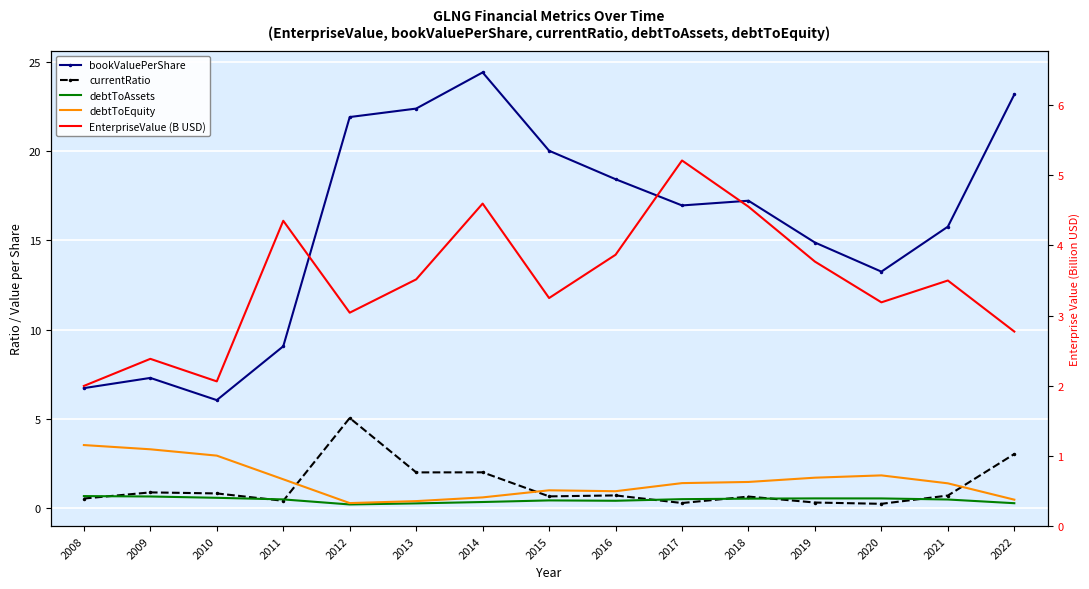

How many lines are shown in the chart?

5